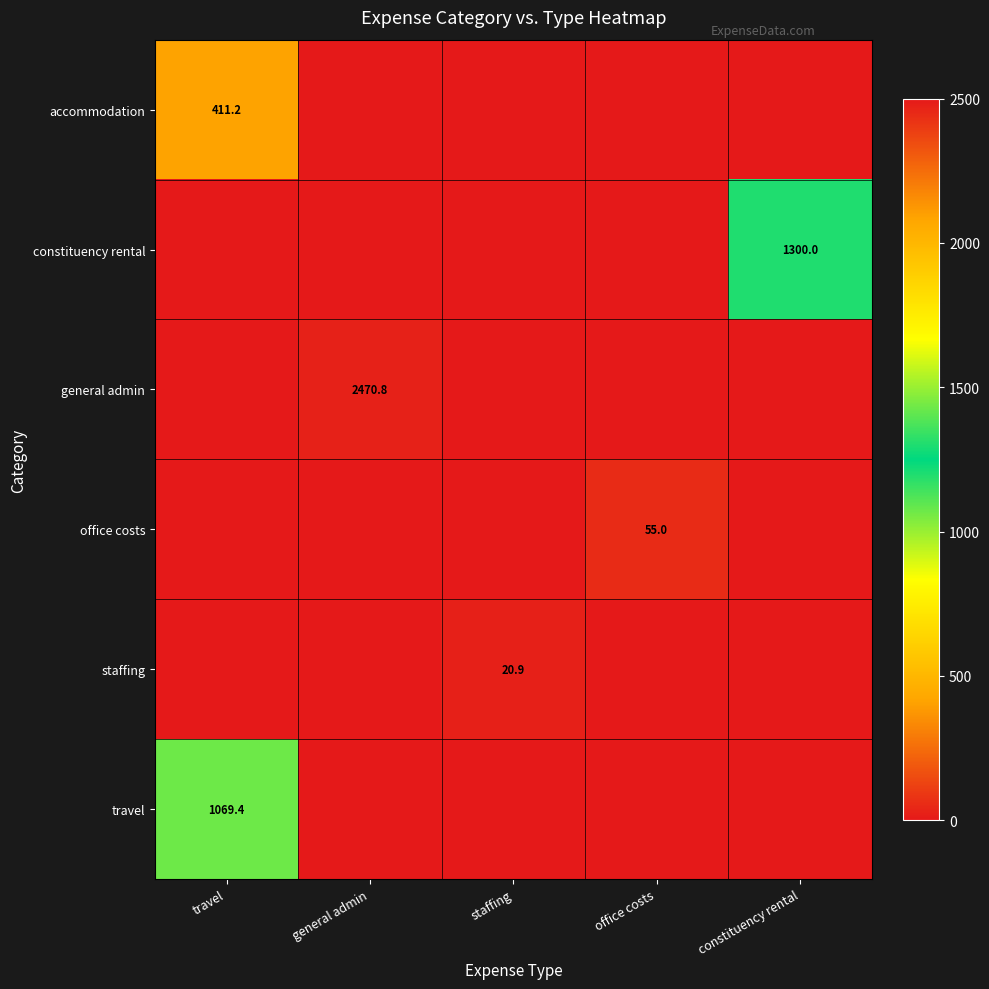

The accommodation series shows 411.2 at travel. True or false?

True